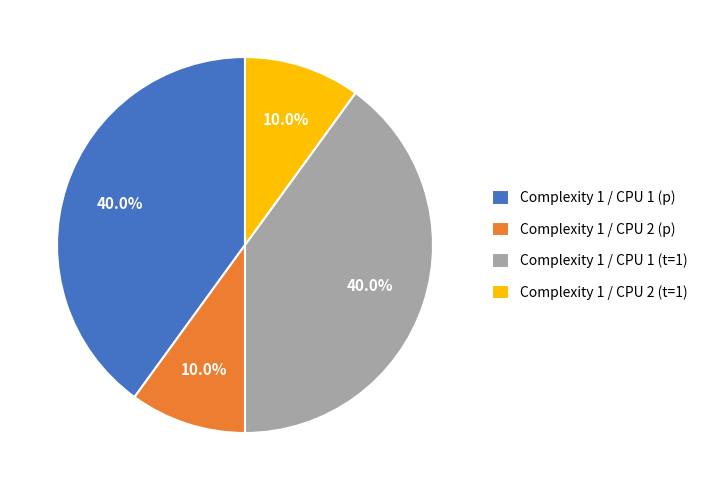

Do Complexity 1 / CPU 1 (p) and Complexity 1 / CPU 1 (t=1) together represent more than half of the pie?

Yes